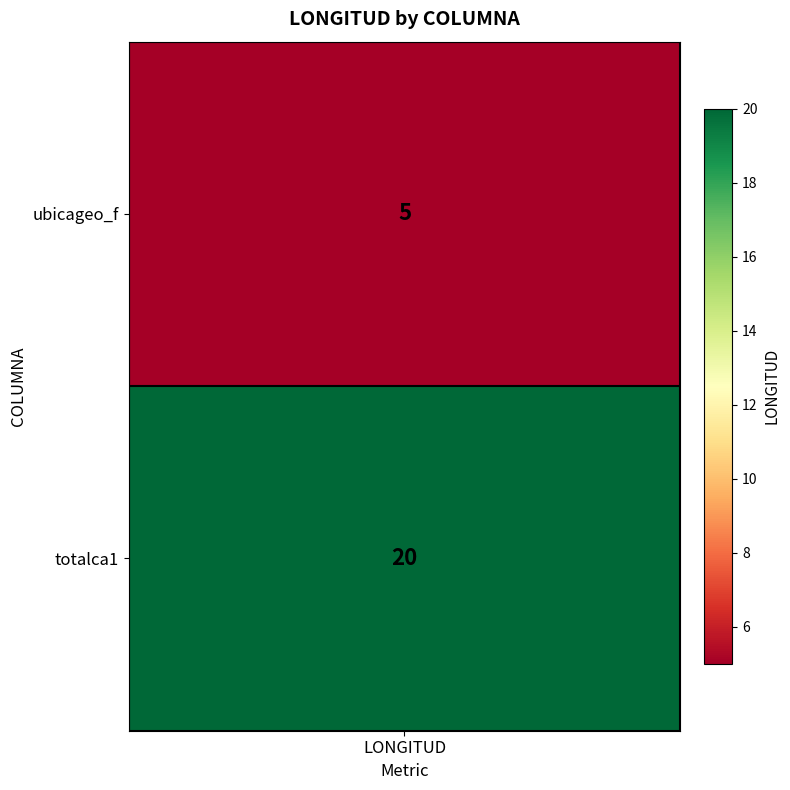

Reading right to left, transcribe all the data shown in this chart.

20	5